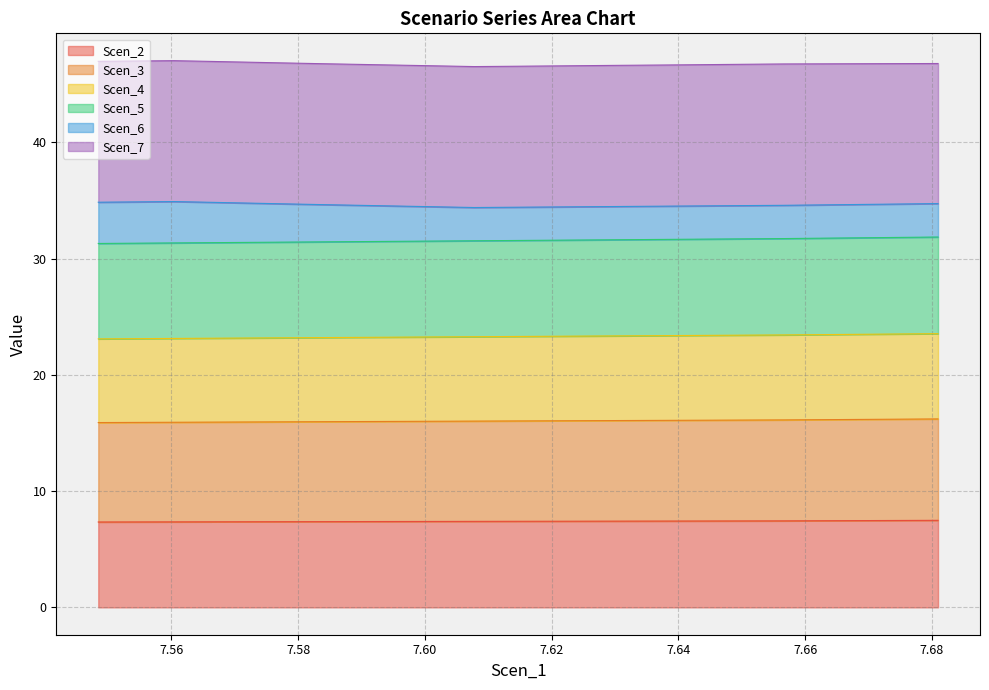

What is the minimum value for Scen_2?

7.3